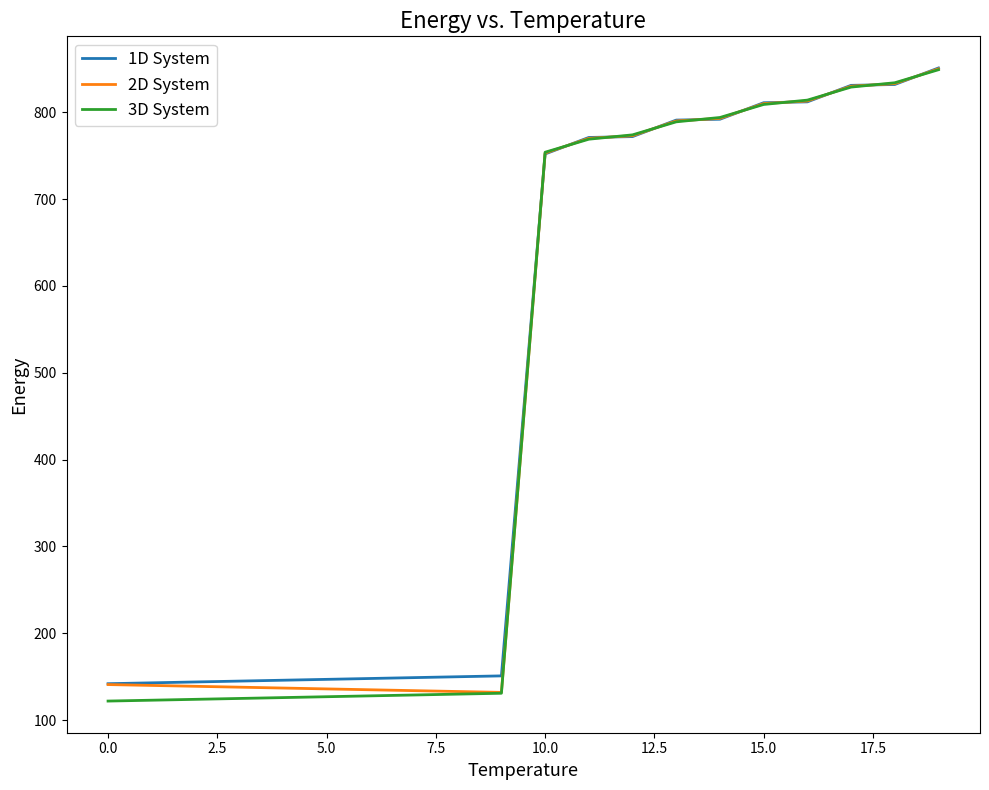

What is the minimum value for 3D System?

122.0